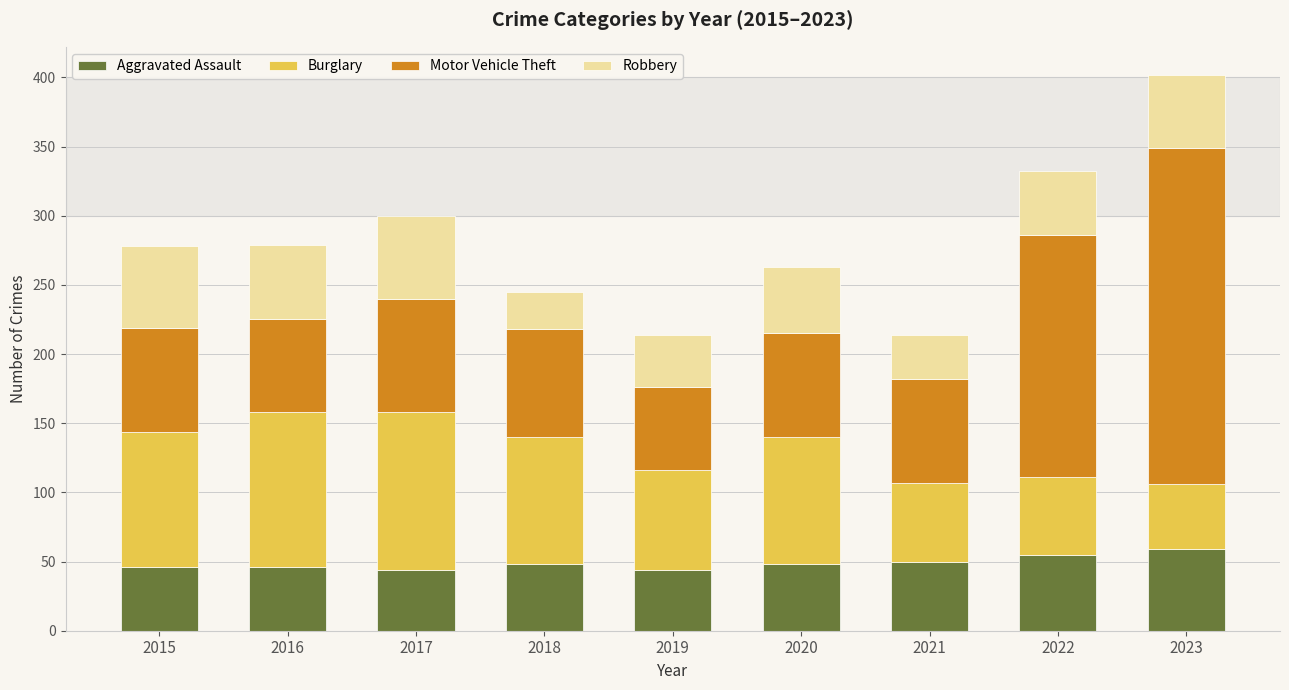

How many data points does each series have?

9